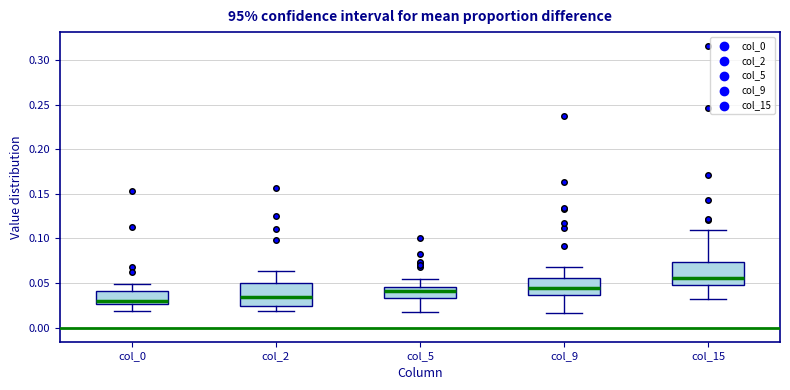

Where is the upper edge of the box for col_15 on the y-axis? The values are not printed on the chart, so give them approximately, as read against the axis.

0.075